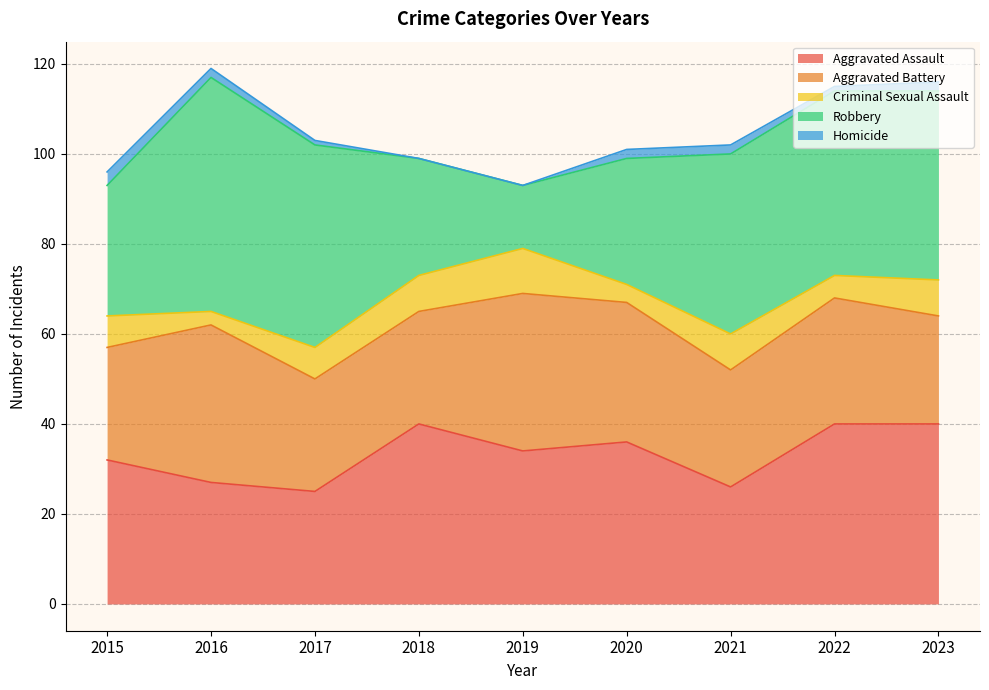

True or false: Homicide has a value of 2 at 2021.

True